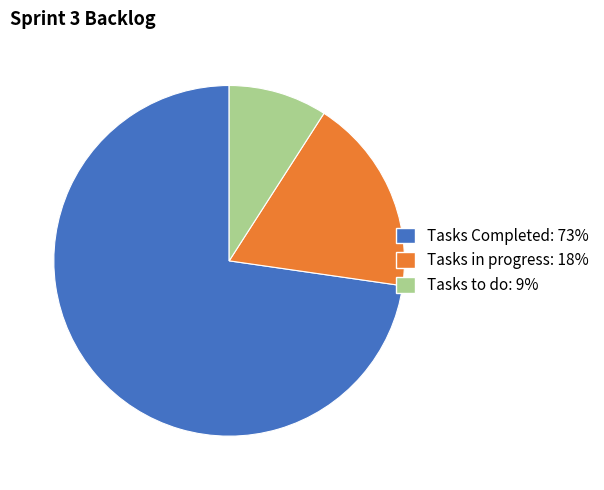

Is it true that Tasks to do is 9% of the pie?

True